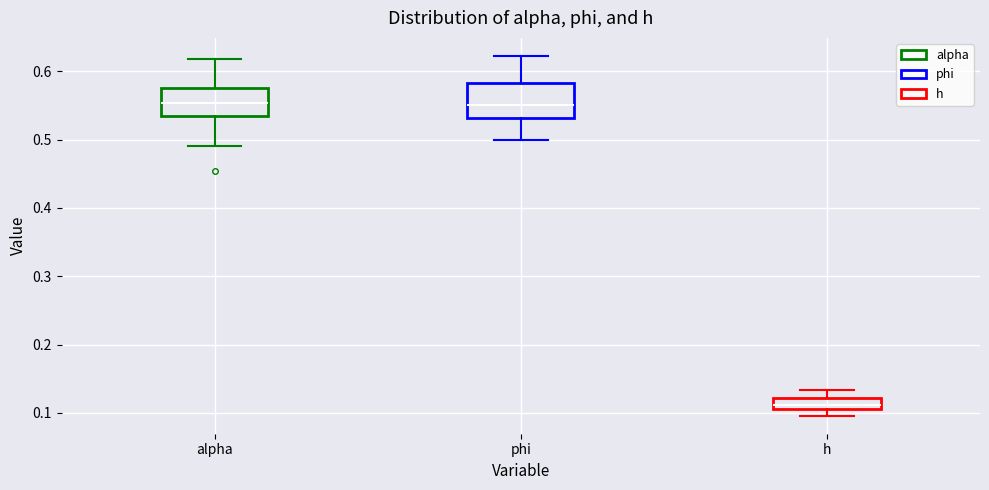

Reading left to right, transcribe this box plot: for each box, give where its median line is, the range the box spans, and where its two whiskers end, as read against the y-axis. The values are not printed on the chart, so give them approximately, as read against the axis.

alpha: median 0.55, box 0.53 to 0.58, whiskers 0.49 to 0.62
phi: median 0.55, box 0.53 to 0.58, whiskers 0.50 to 0.62
h: median 0.11 (just above the box's lower edge), box 0.11 to 0.12, whiskers 0.10 to 0.13